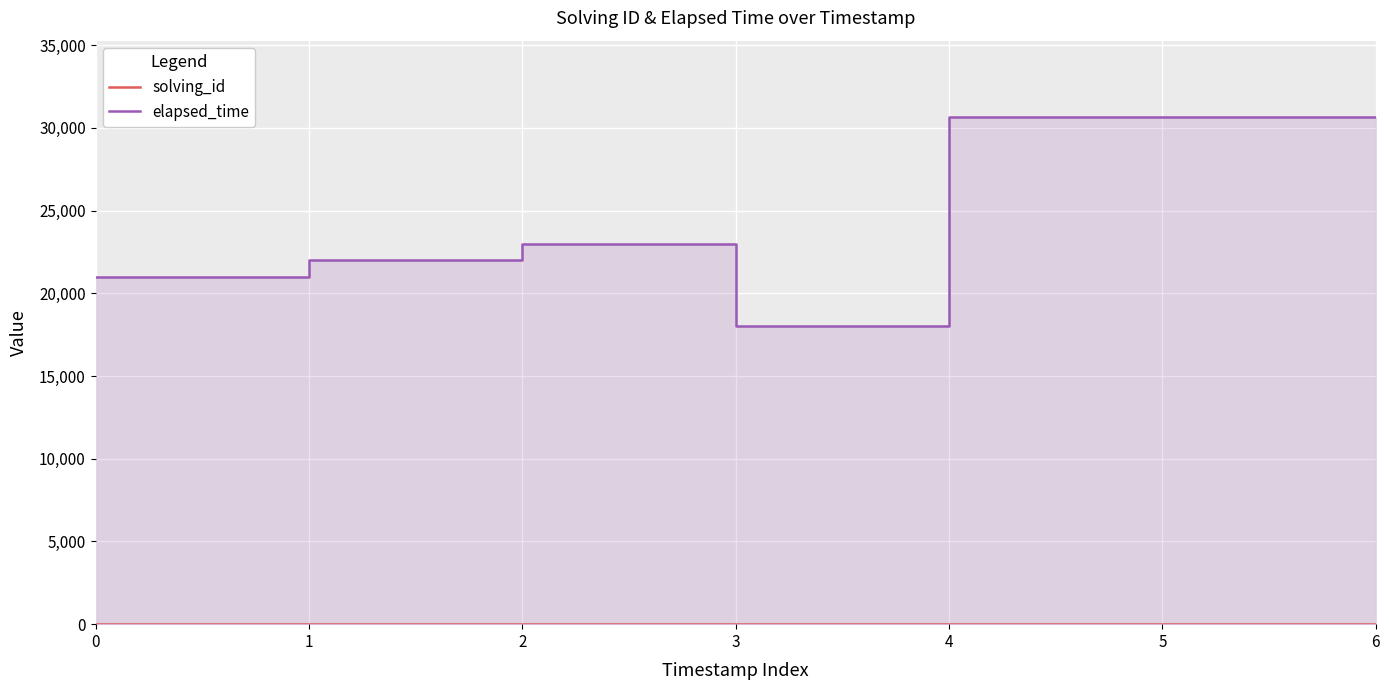

List the labels in order of solving_id value, largest first.

4, 5, 6, 3, 2, 1, 0